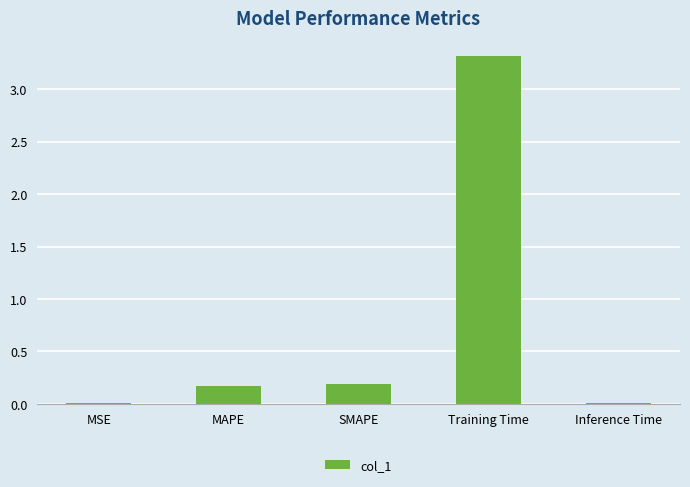

Are the bars grouped side by side (vs. stacked)?

No